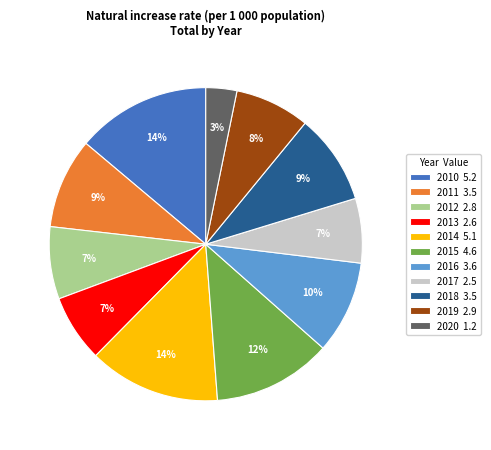

To the nearest percent, what is the average slice percentage?

9%